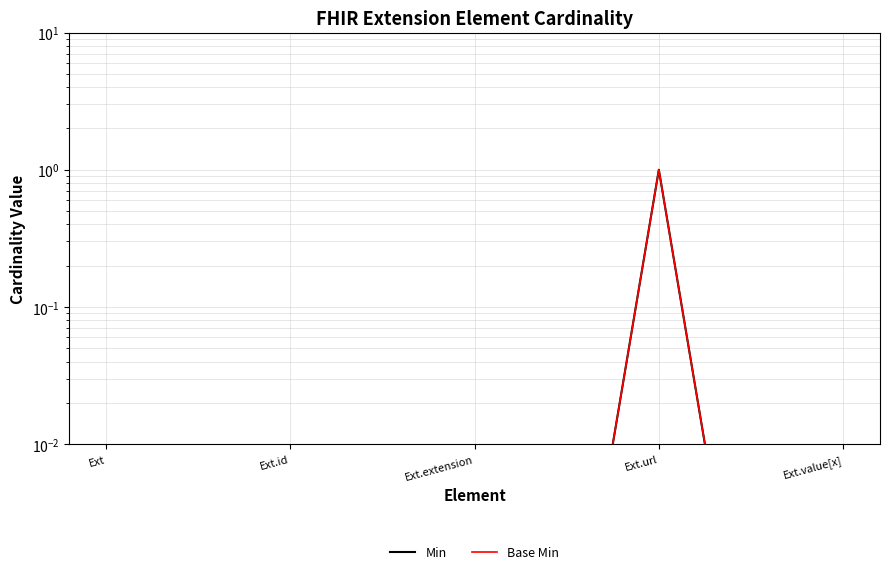

At which category does Base Min reach its first local peak?

Ext.url